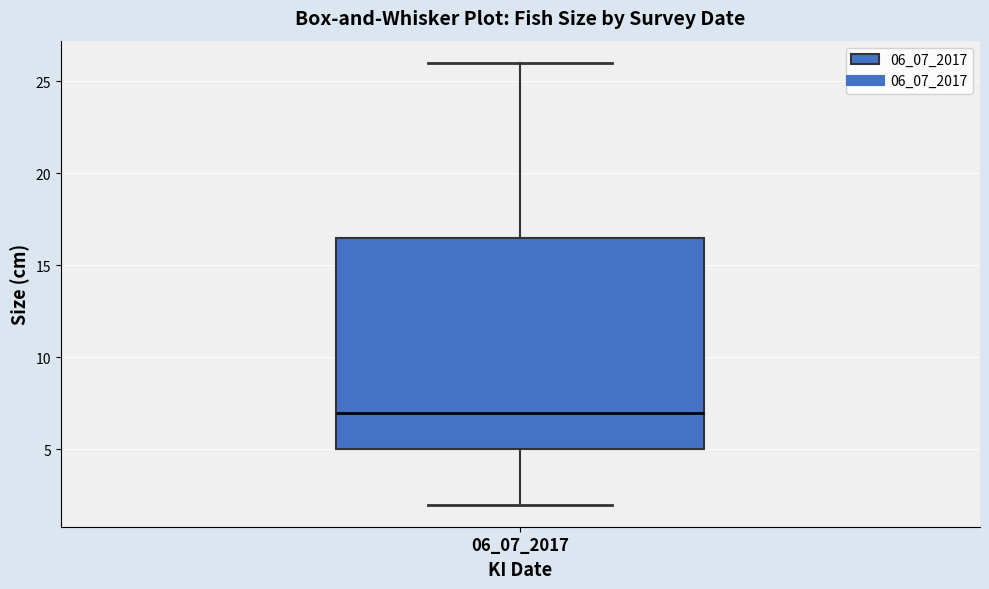

Where is the lower edge of the box at x = 06_07_2017 on the y-axis? The values are not printed on the chart, so give them approximately, as read against the axis.

5.0